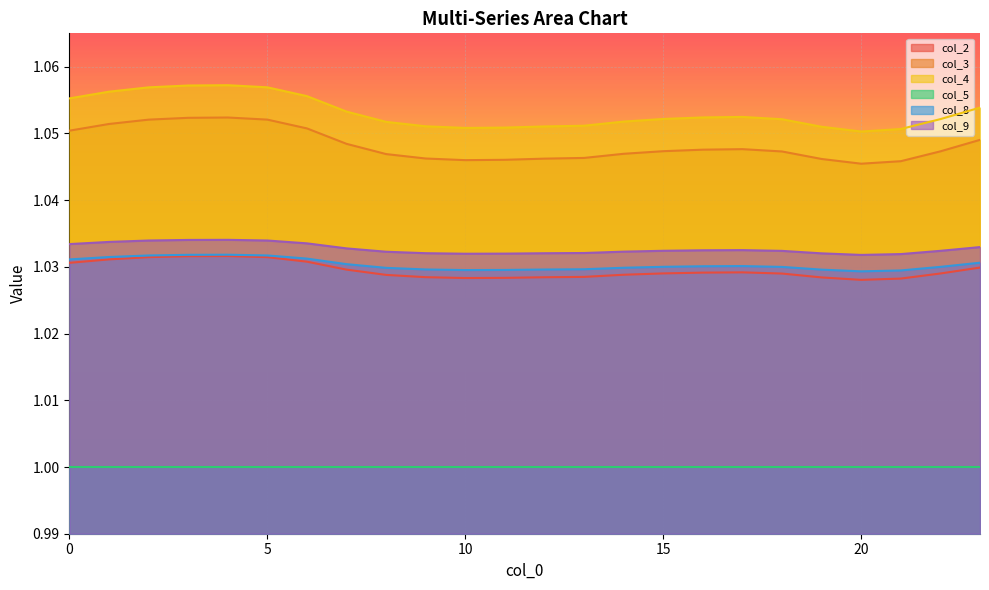

The value of col_9 at 10 is 1.6. True or false?

False